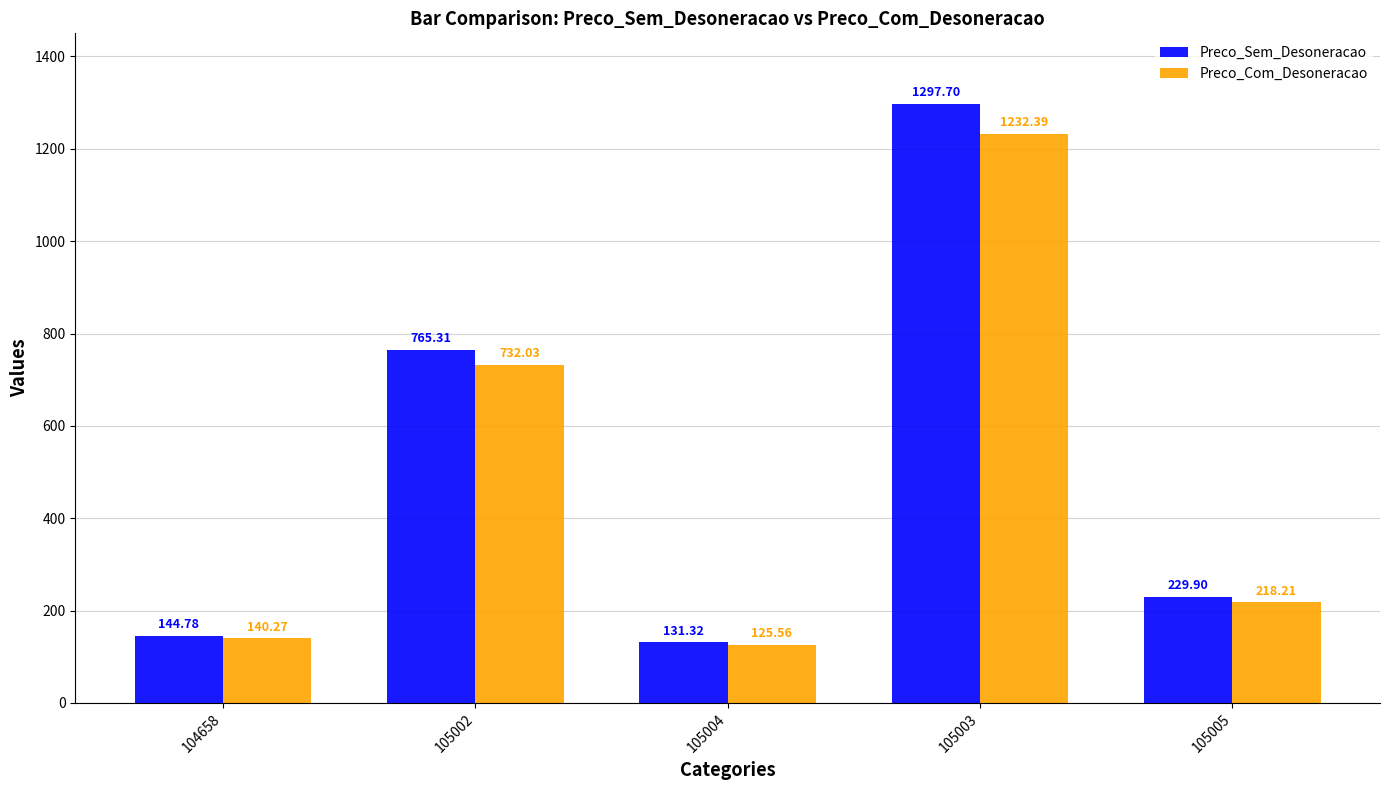

List the labels in order of Preco_Sem_Desoneracao value, largest first.

105003, 105002, 105005, 104658, 105004